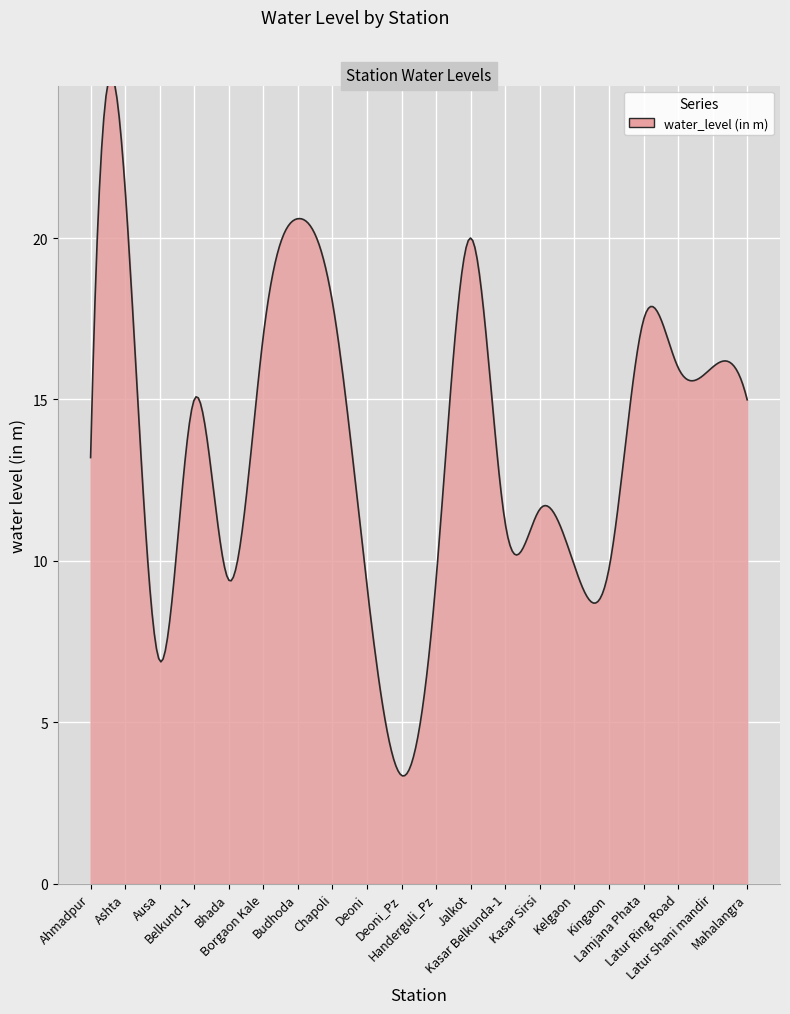

How many data points are above 14?

10